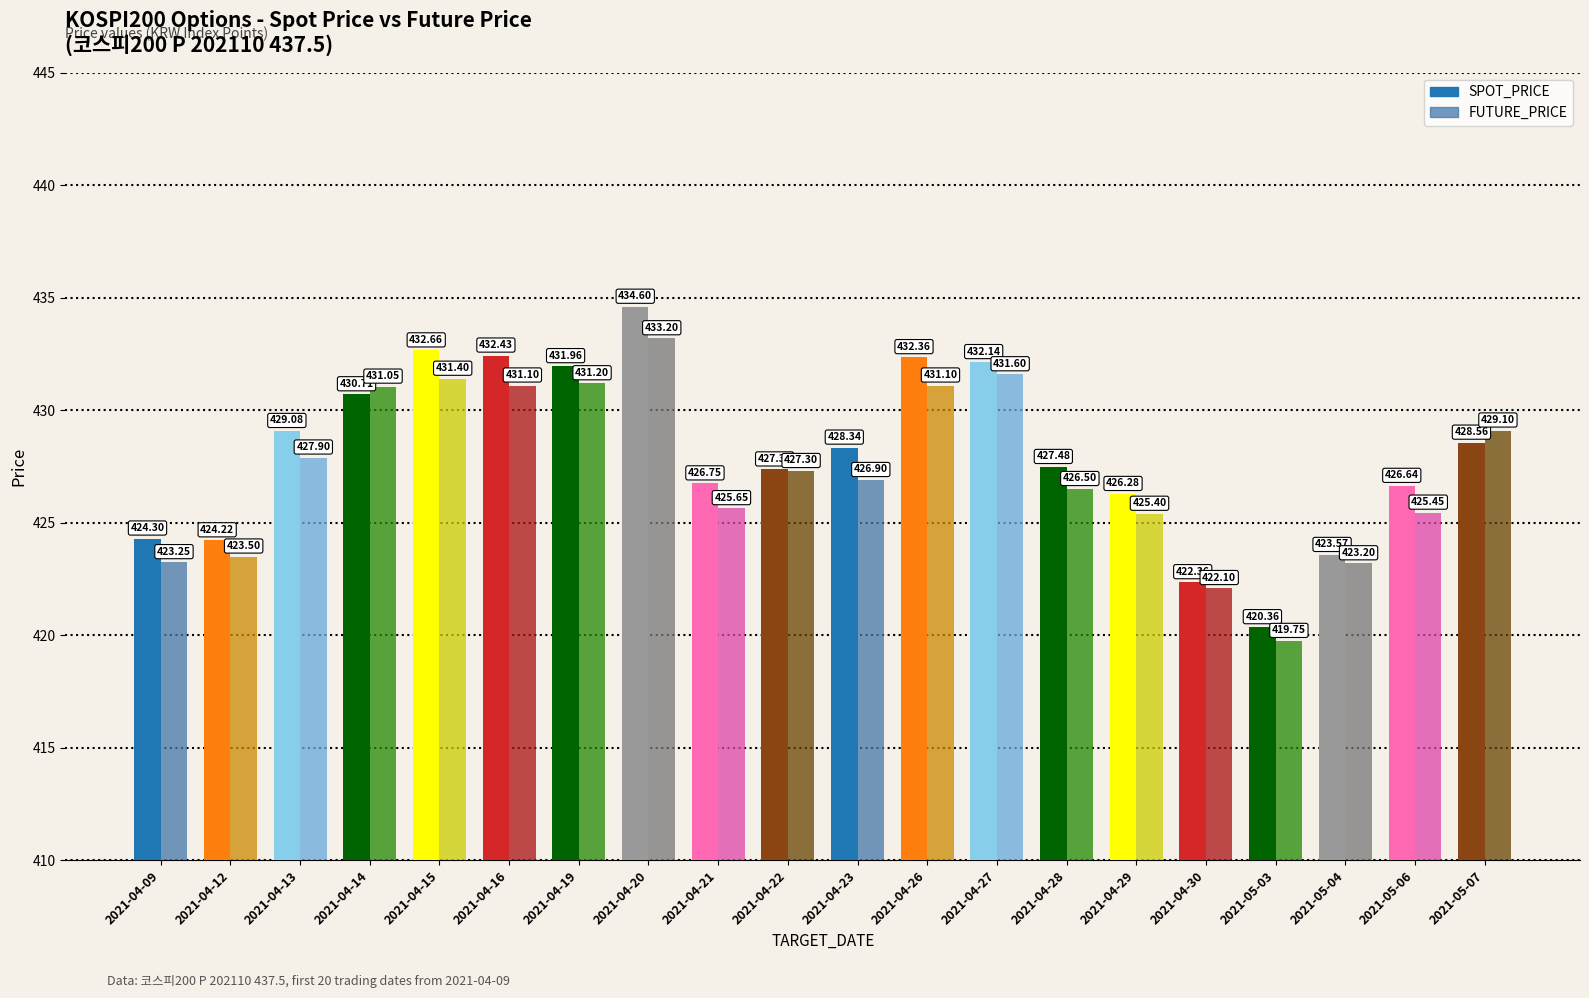

What is the label of the 19th bar from the left?

2021-05-06